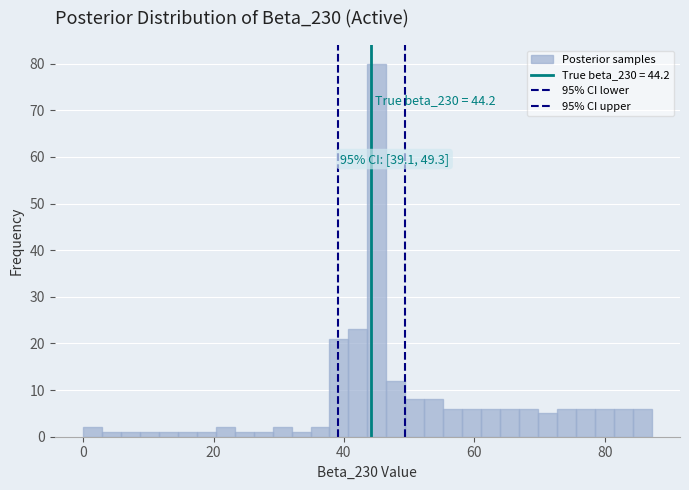

Read against the x-axis, roughly where is the centre of the tallest bar?

46